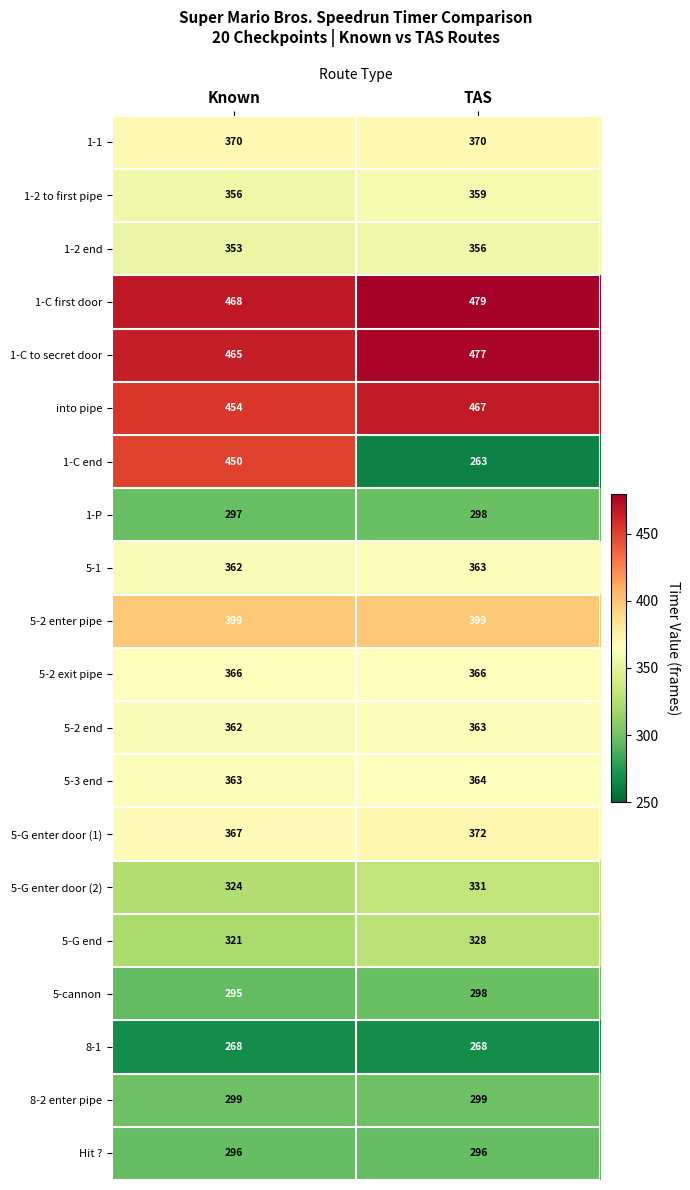

Which series has the largest total across all categories?

1-C first door